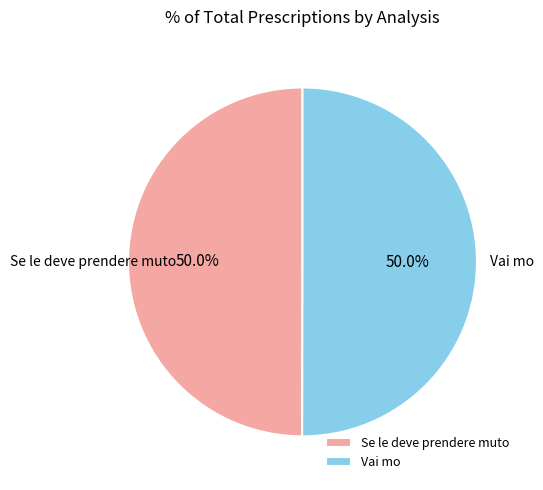

What portion of the pie excludes Se le deve prendere muto?

50.0%